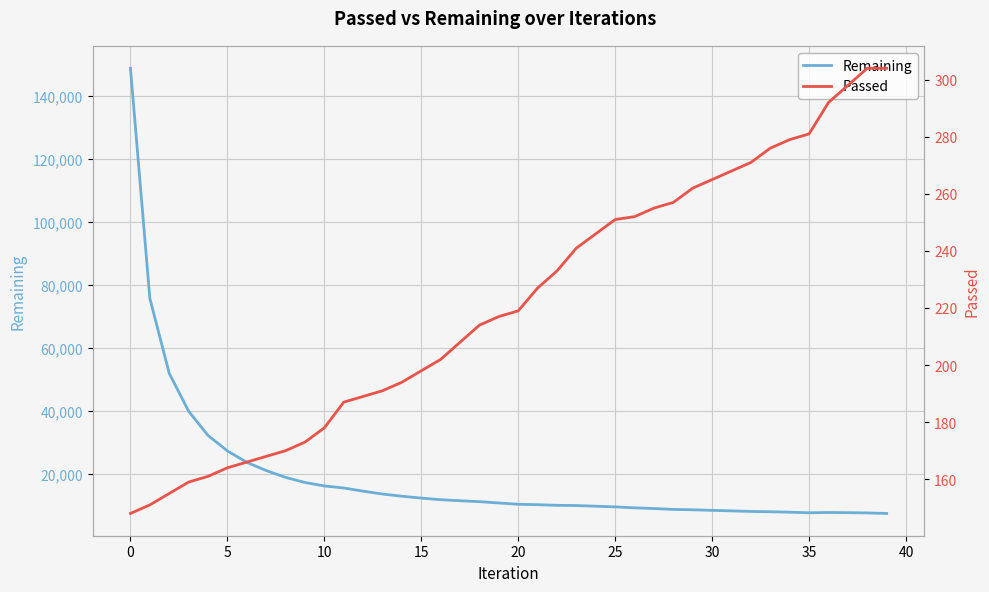

Reading left to right, transcribe all the data shown in this chart.

Remaining: 148703	75609	51806	39786	32094	27183	23554	20938	18774	17153	16050	15401	14403	13488	12792	12203	11686	11355	11065	10649	10234	10100	9900	9829	9619	9406	9102	8884	8606	8485	8302	8135	7959	7861	7716	7536	7623	7569	7492	7317
Passed: 148	151	155	159	161	164	166	168	170	173	178	187	189	191	194	198	202	208	214	217	219	227	233	241	246	251	252	255	257	262	265	268	271	276	279	281	292	298	304	304